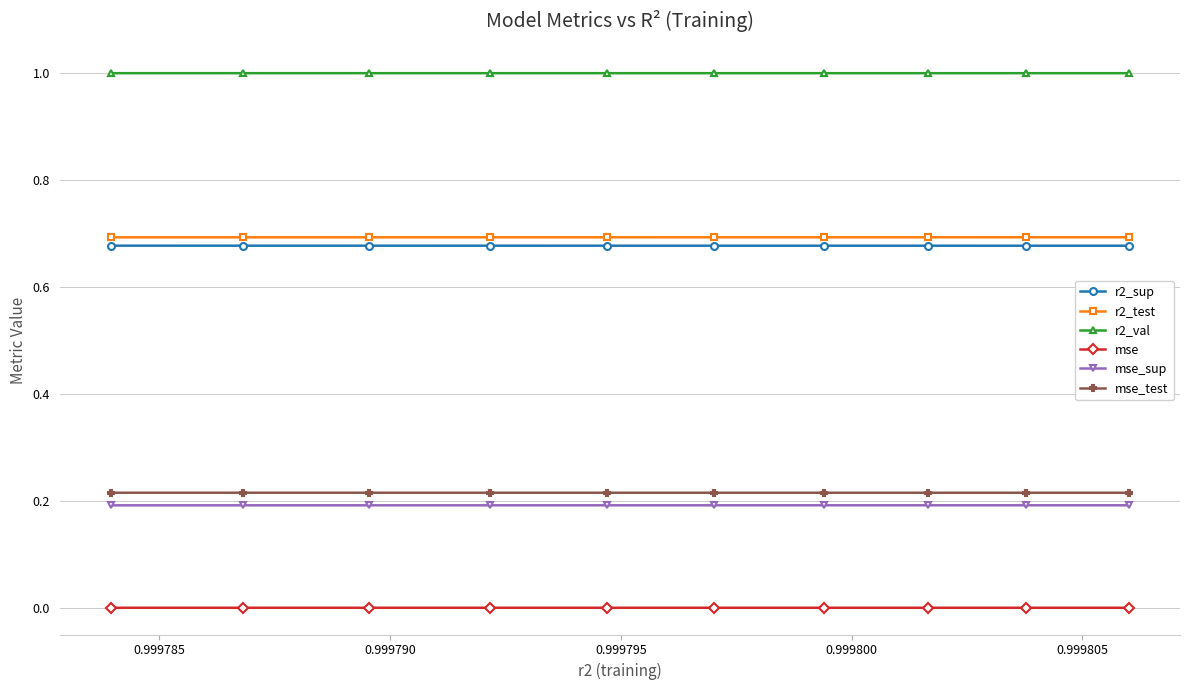

True or false: r2_sup and mse_test cross at least once.

False